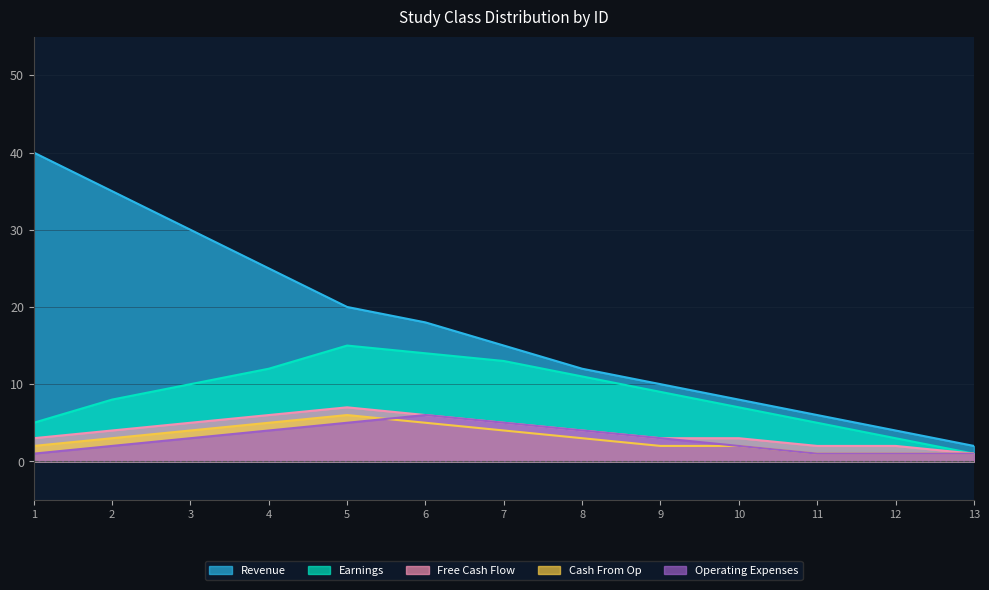

The Cash From Op series shows 10 at 19. True or false?

False